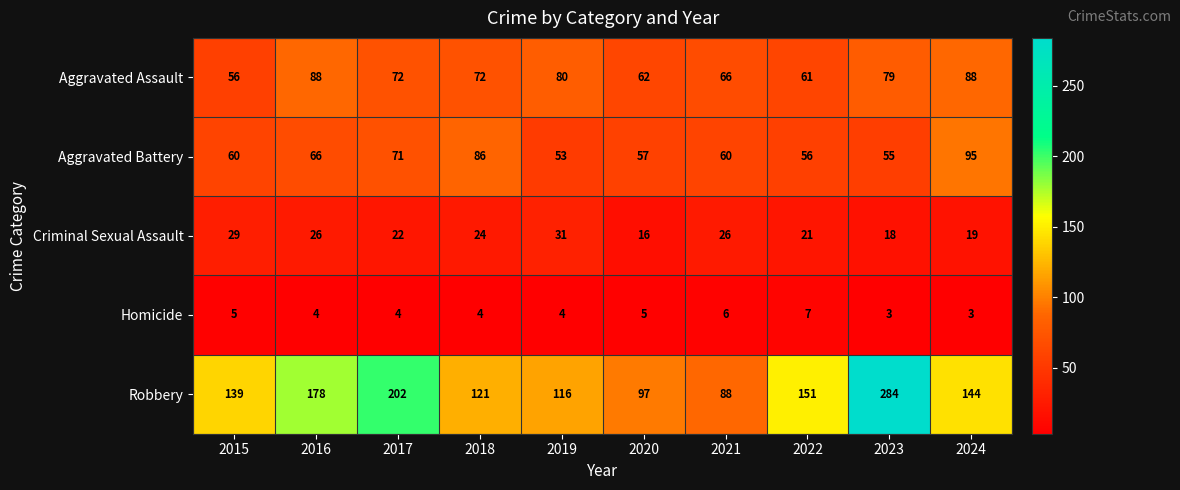

What is the sum of all Robbery values?

1520